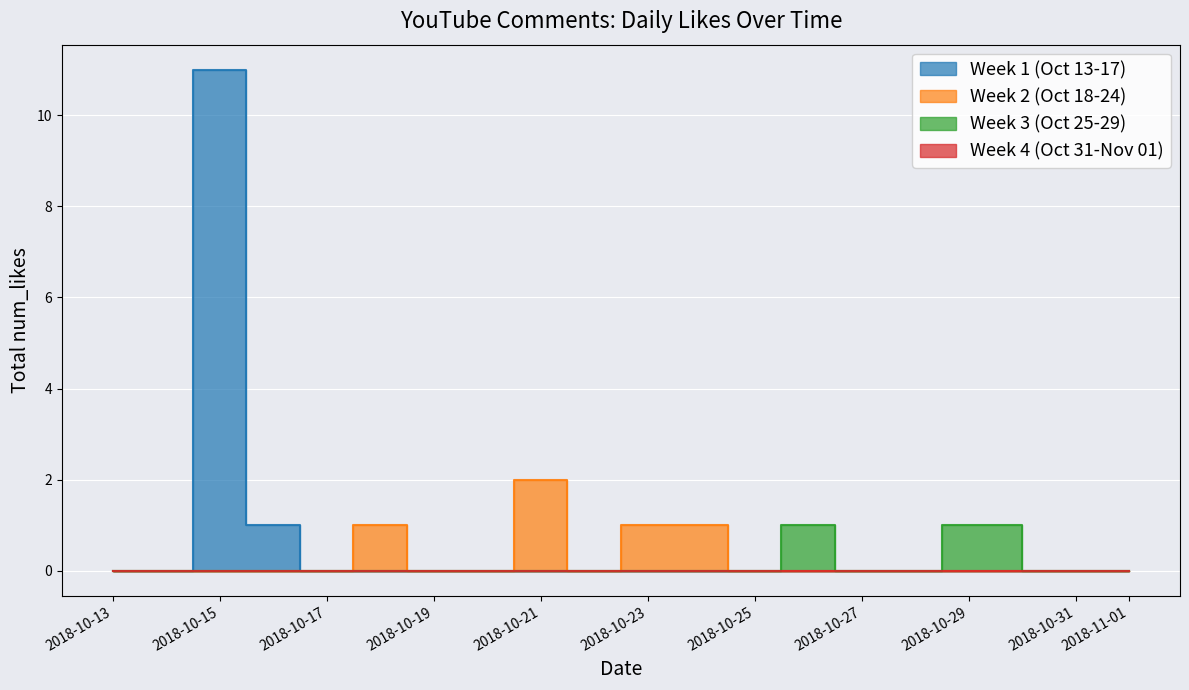

What is the label of the 15th point from the left?

2018-10-27